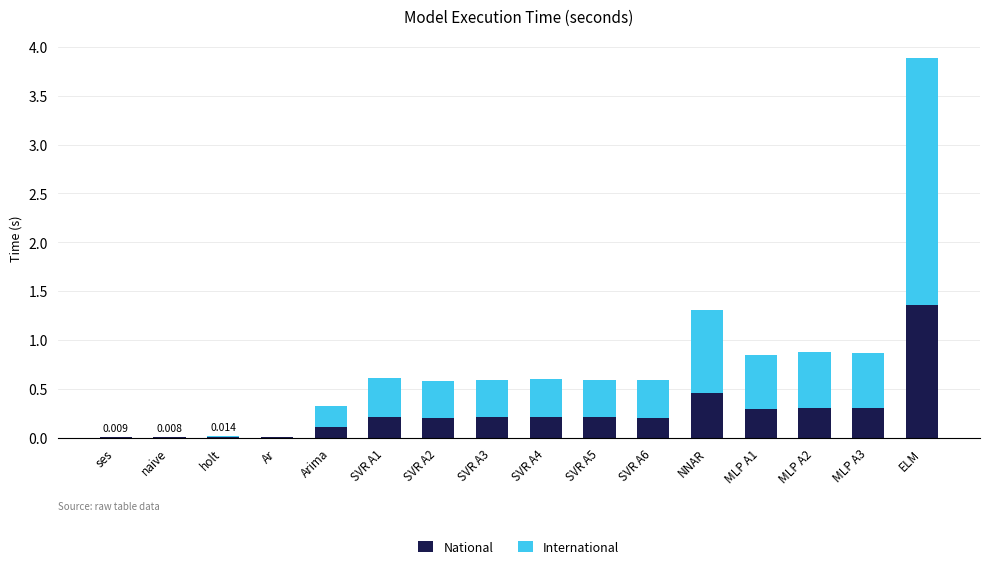

At which label does National reach its peak?

ELM